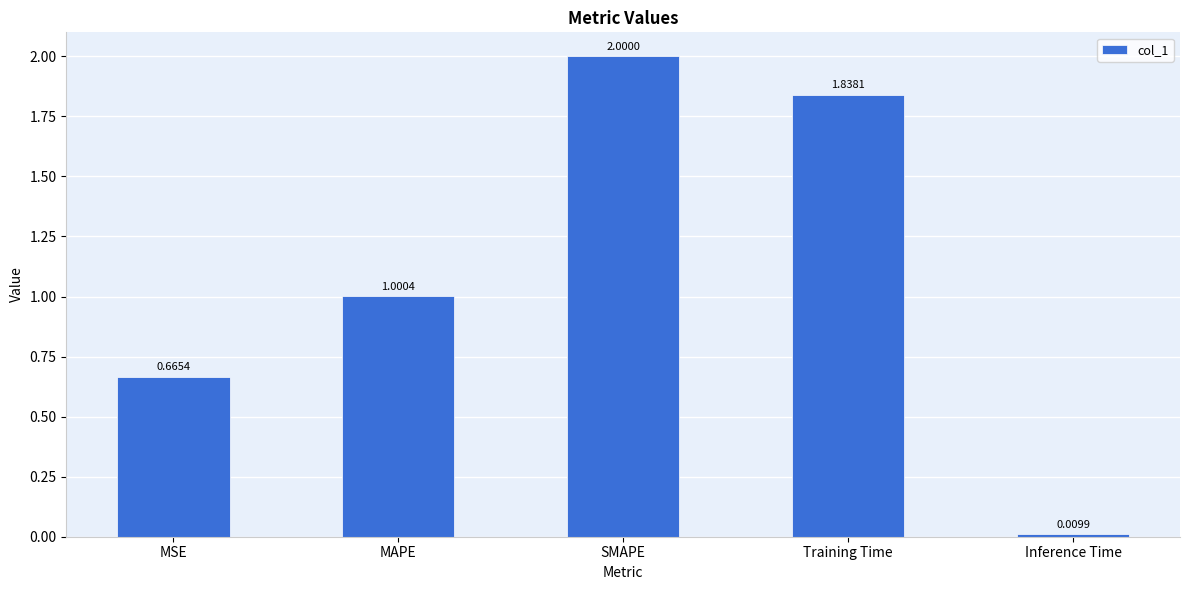

What position from the right is MSE?

5